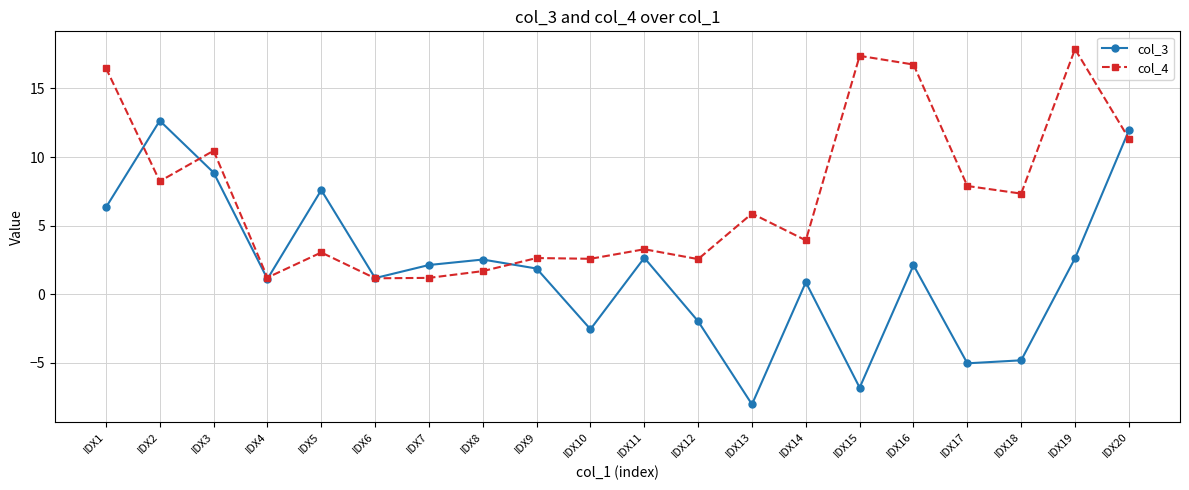

At which category does col_3 reach its first local peak?

IDX2